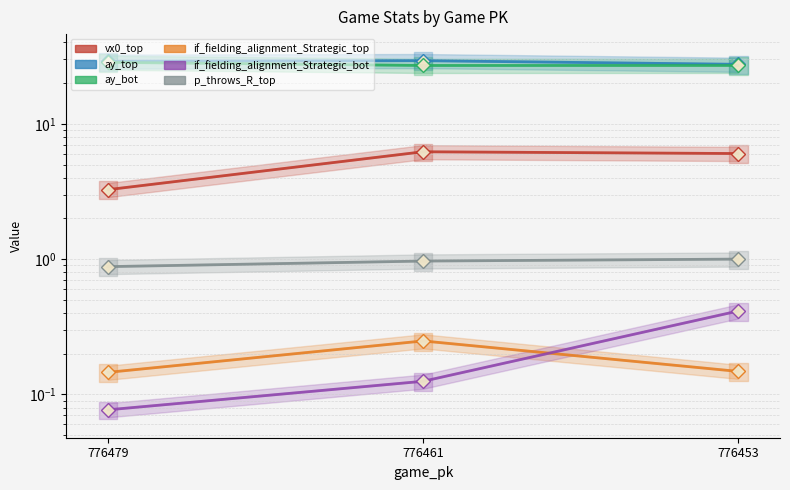

What value does the p_throws_R_top series have at 776479?

0.9